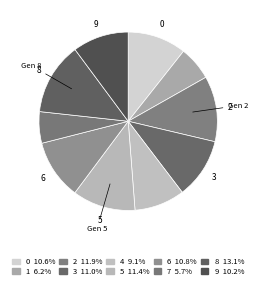

To the nearest percent, what is the average slice percentage?

10%